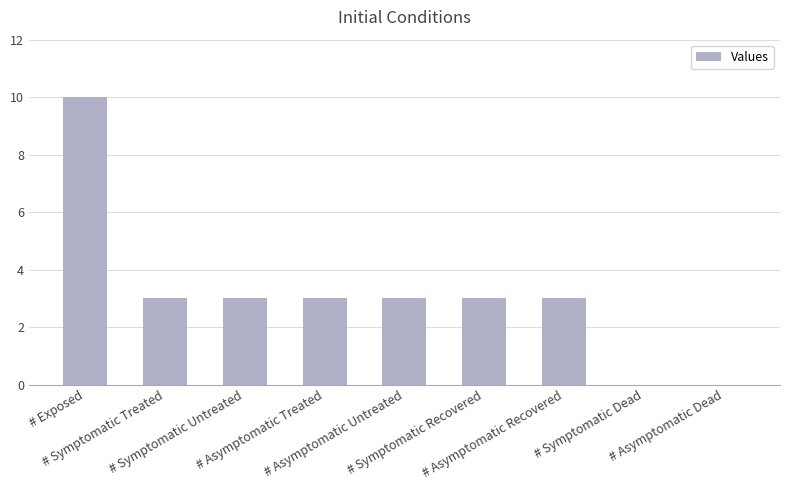

True or false: the data shows 2 at # Symptomatic Untreated.

False